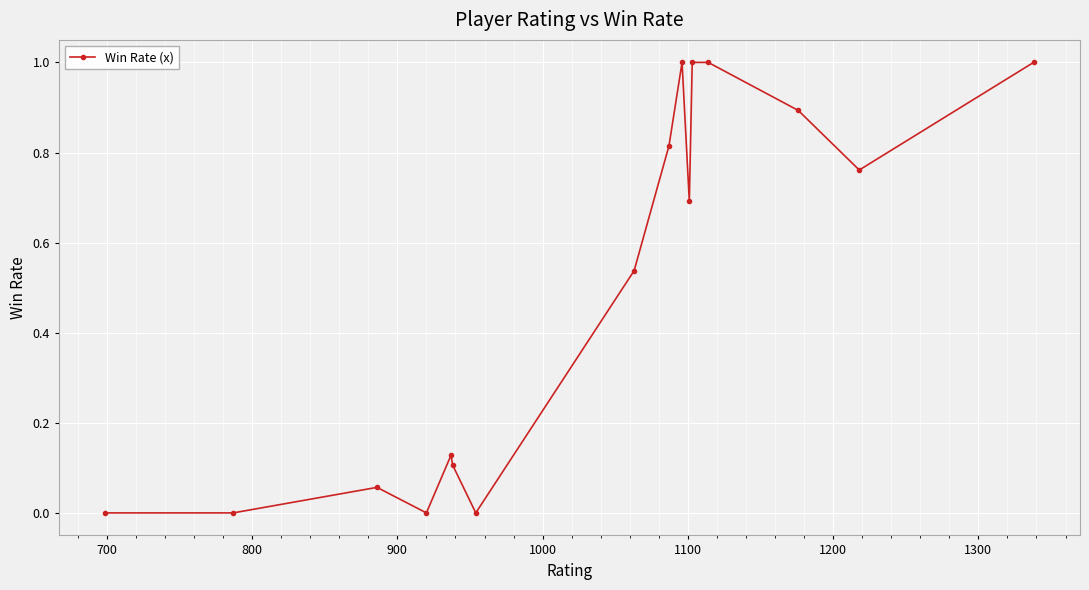

True or false: the data has more than 1 interior local peaks.

True